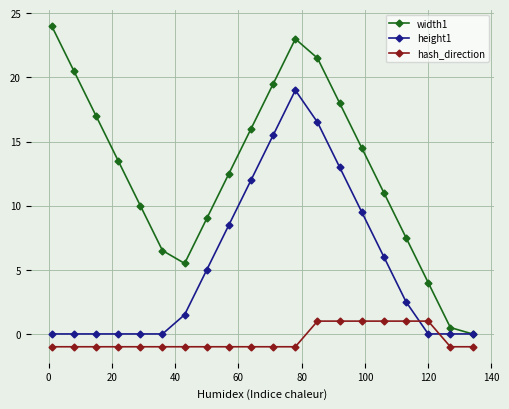

Which series has the largest total across all categories?

width1